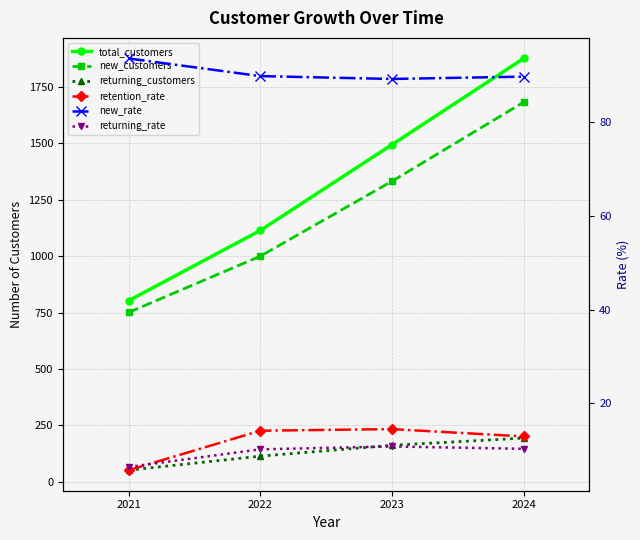

What is the total value across all series at 2022?

2342.2